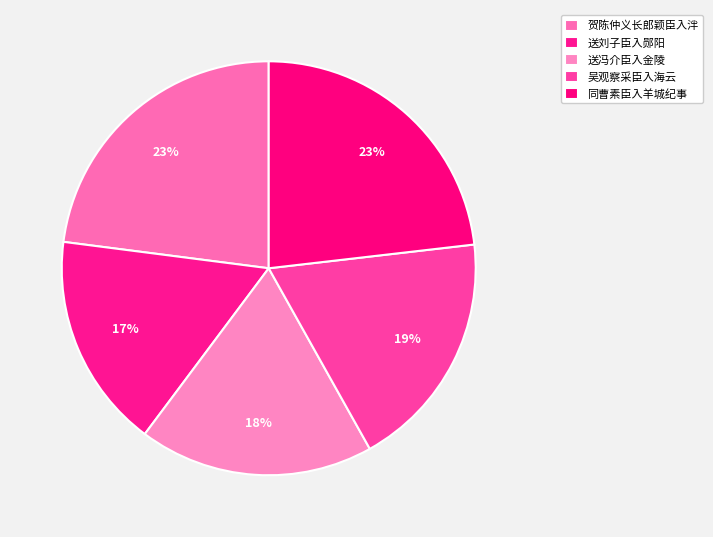

Which slice is the largest?

同曹素臣入羊城纪事